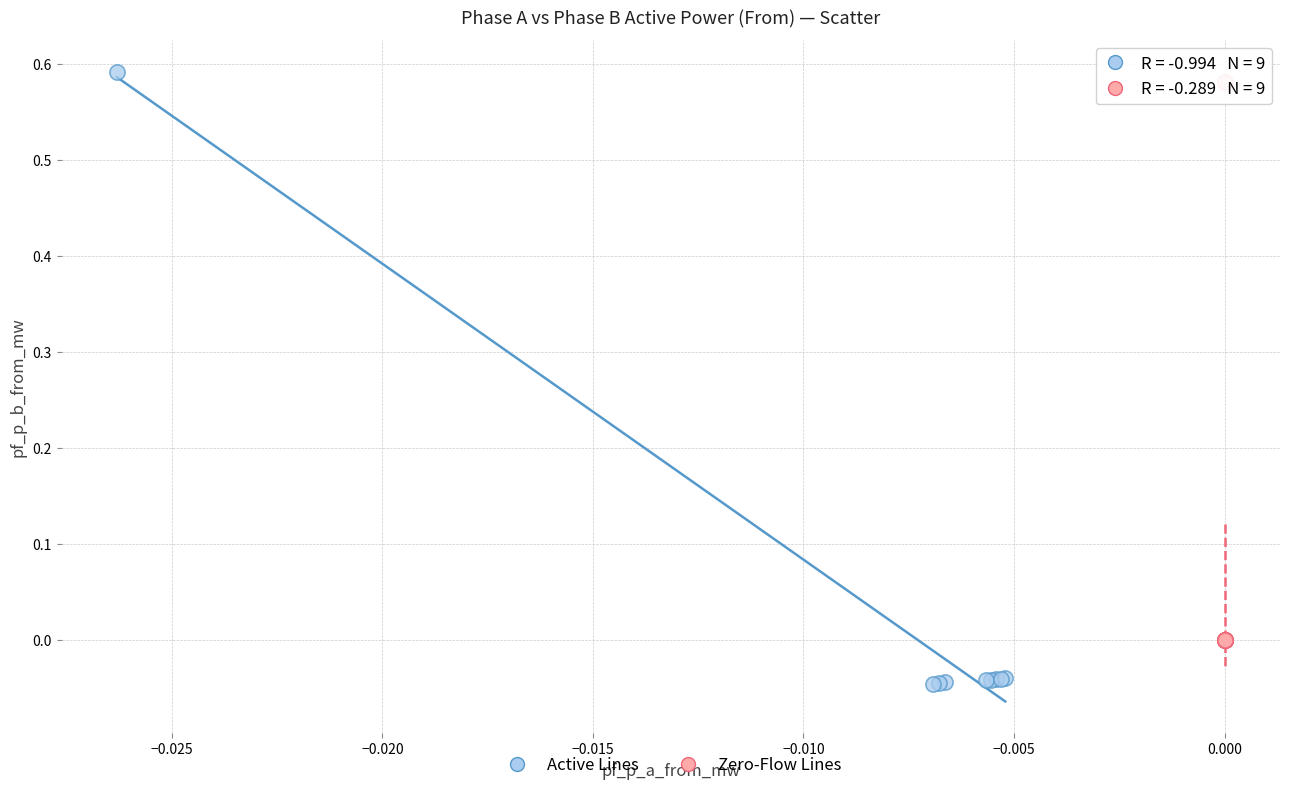

What are all the series names shown in the legend?

Active Lines, Zero-Flow Lines